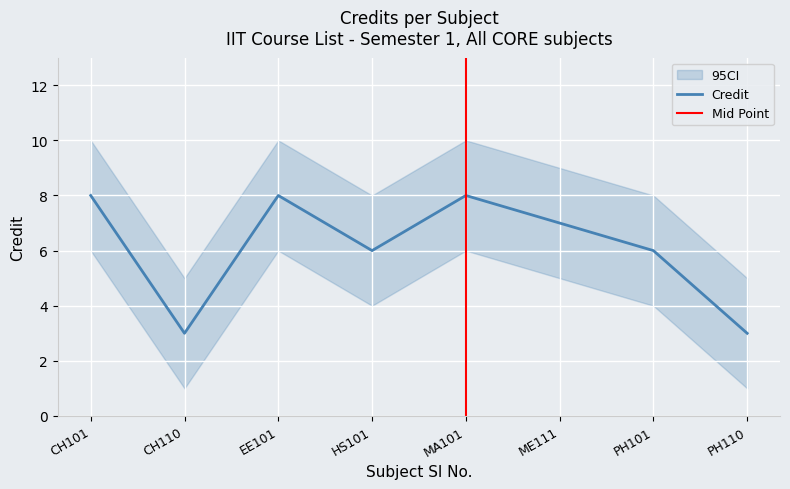

Between 7 and 2, which is larger?

7